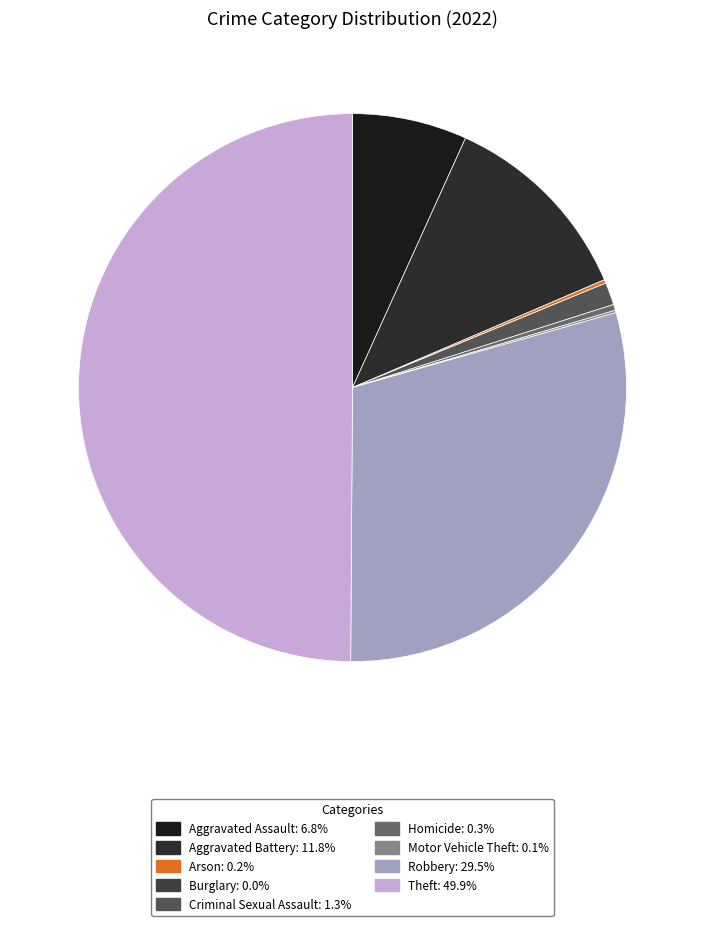

Count the number of slices in the pie.

9